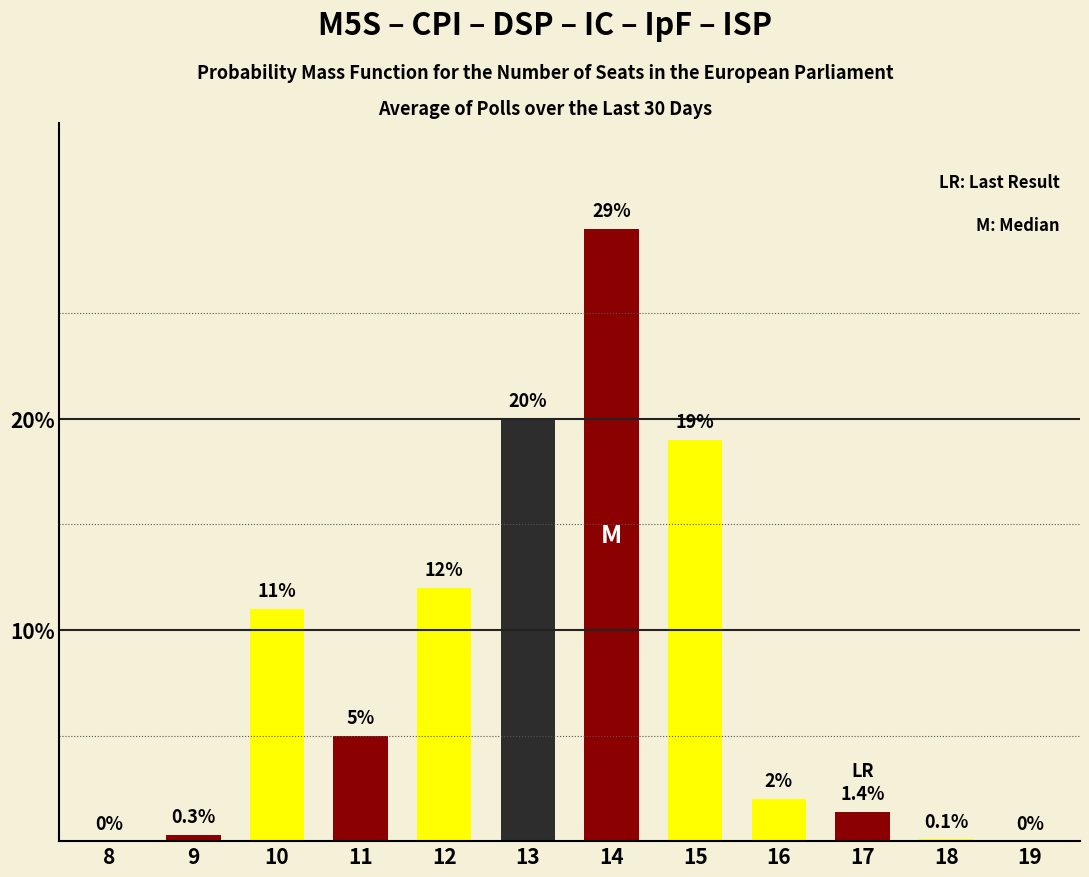

Reading left to right, extract all data points from this chart.

8=0.0	9=0.3	10=11.0	11=5.0	12=12.0	13=20.0	14=29.0	15=19.0	16=2.0	17=1.4	18=0.1	19=0.0